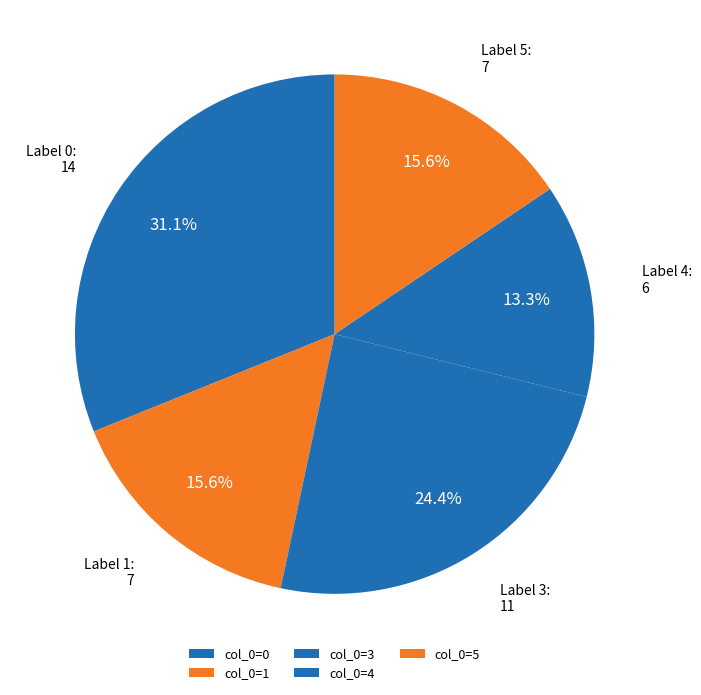

How many segments does this pie chart have?

5